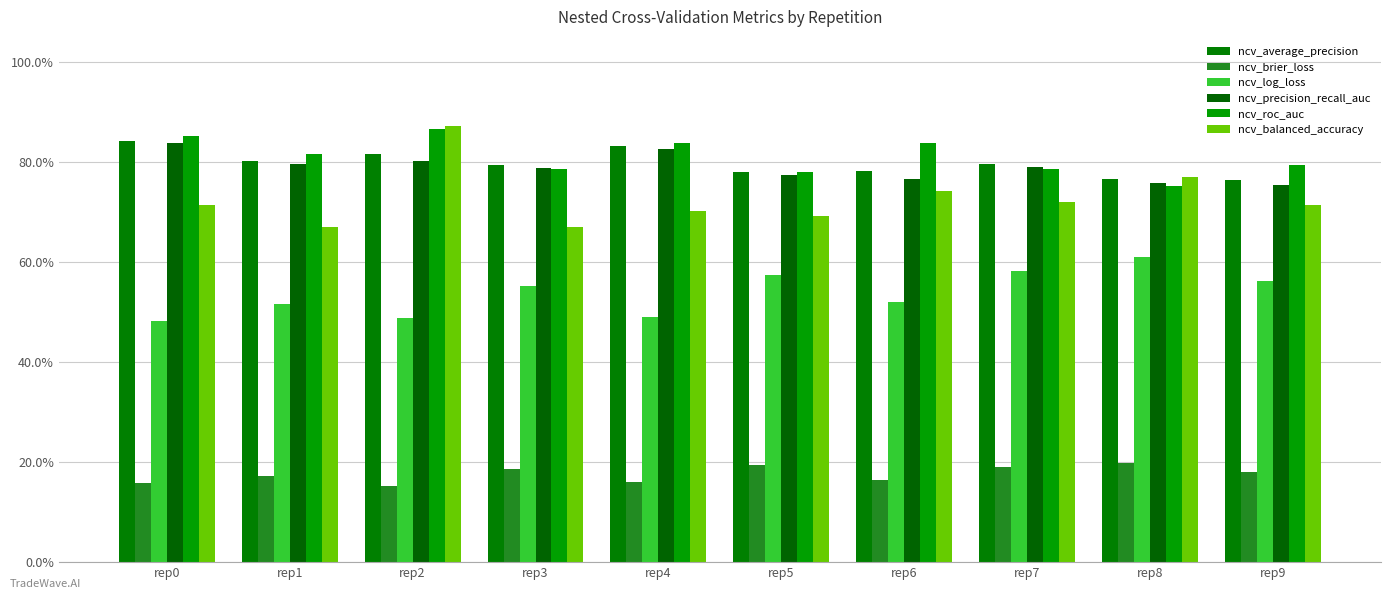

Does the chart contain stacked bars?

No